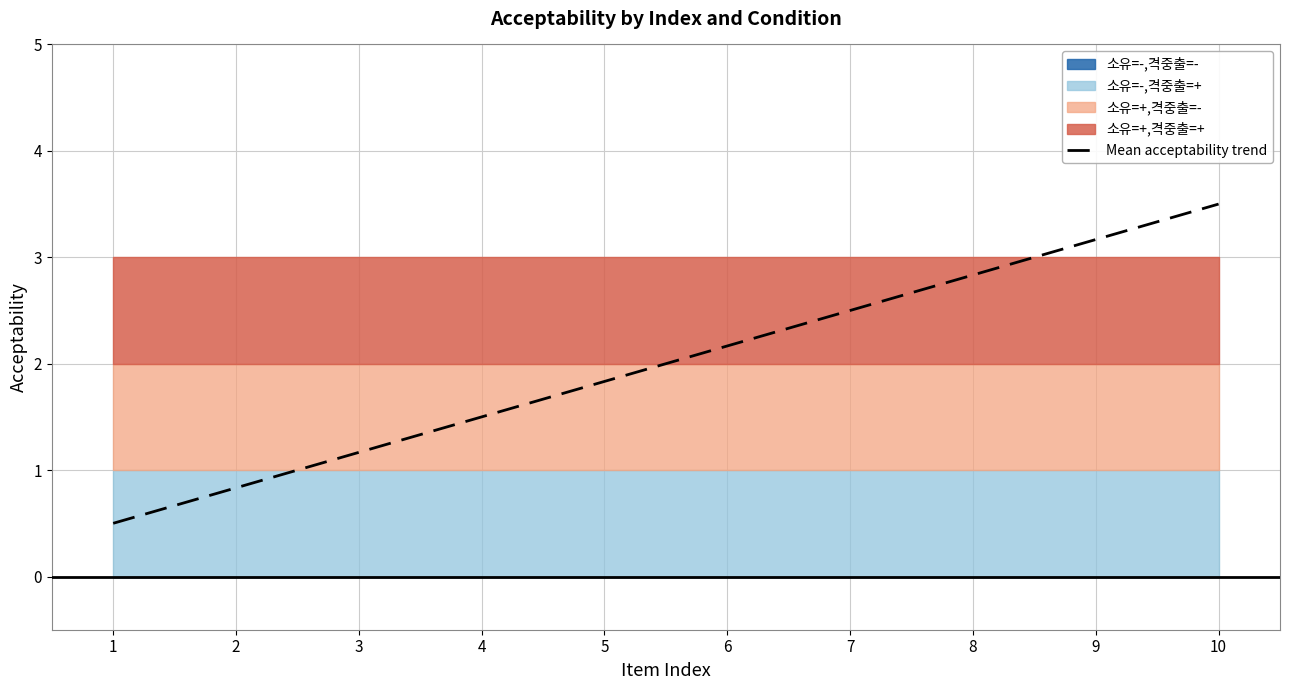

Is it true that the value at 9 is 3.2?

True